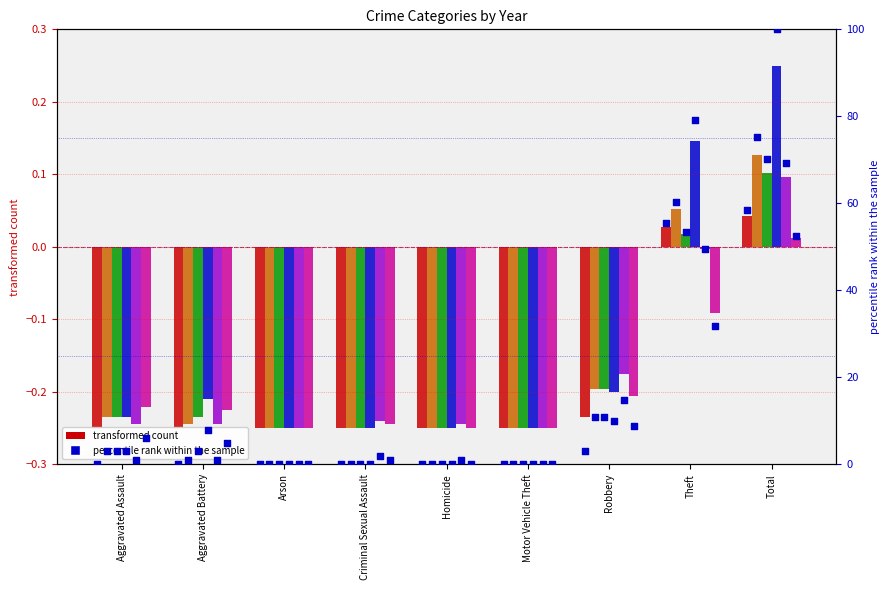

Which has a higher value, Arson or Criminal Sexual Assault?

Arson